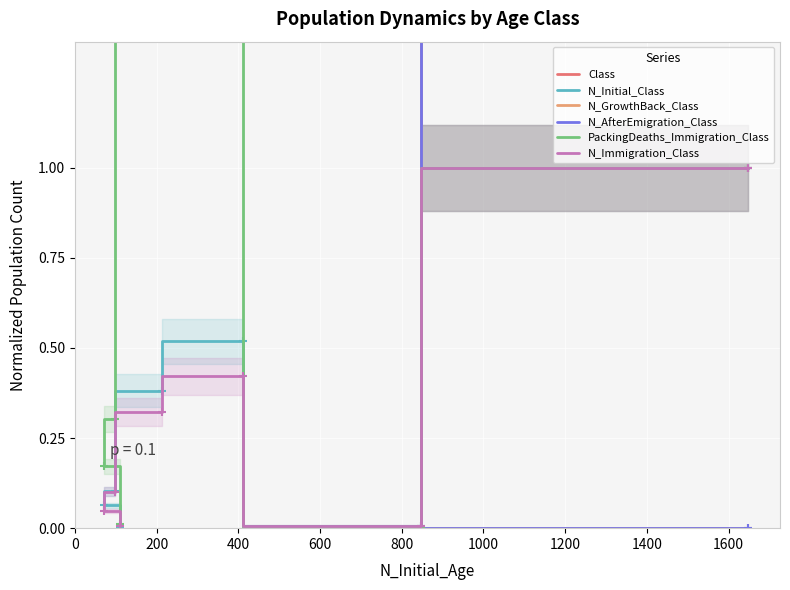

Is this an area chart (filled region under the line)?

No